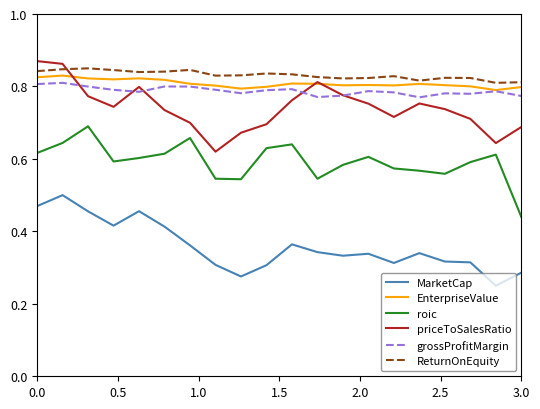

True or false: MarketCap and grossProfitMargin intersect in this chart.

False